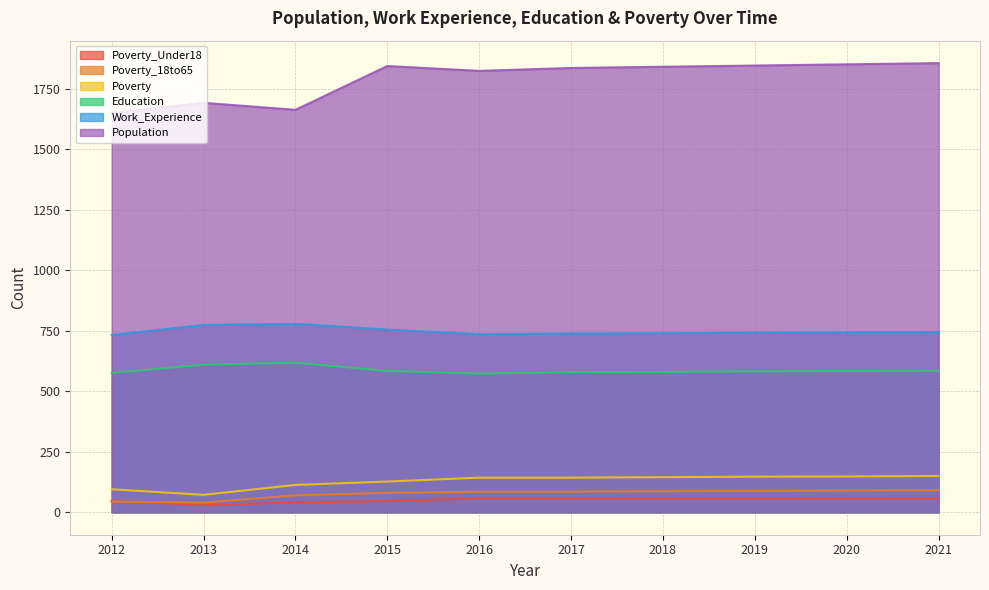

How many lines are shown in the chart?

6